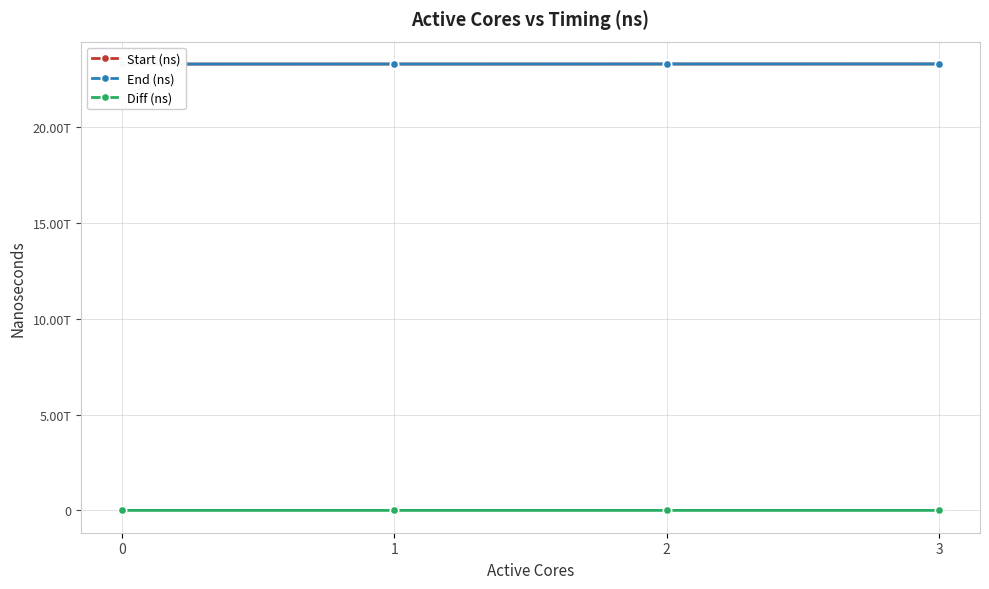

What is the difference between the highest and lowest values at 3?

23293018477674